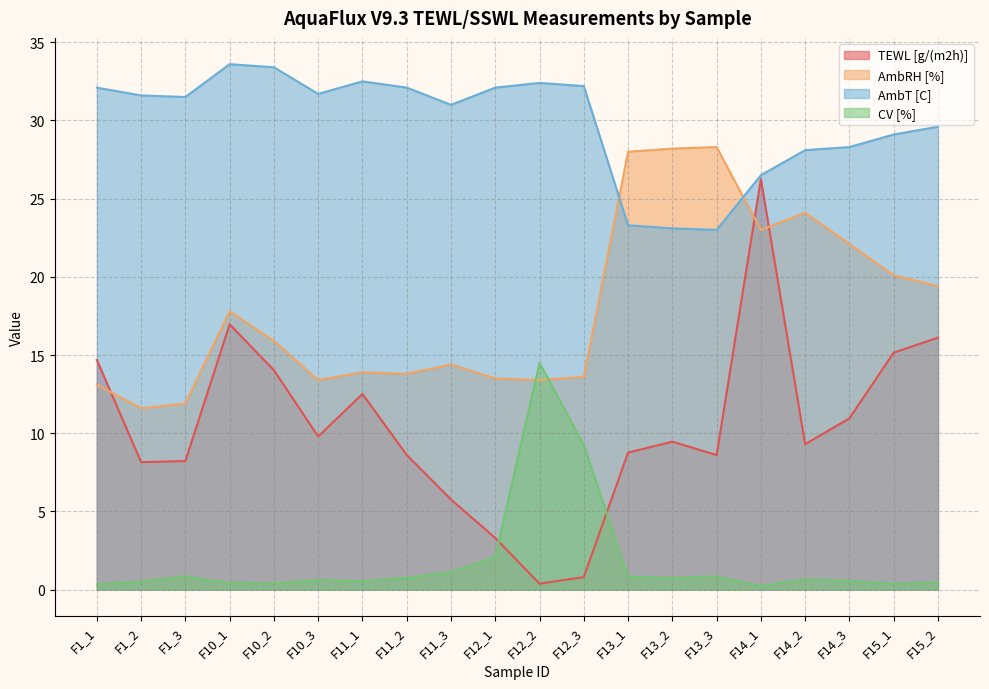

Is the value of TEWL [g/(m2h)] at F11_1 greater than the value of AmbRH [%] at F10_3?

No